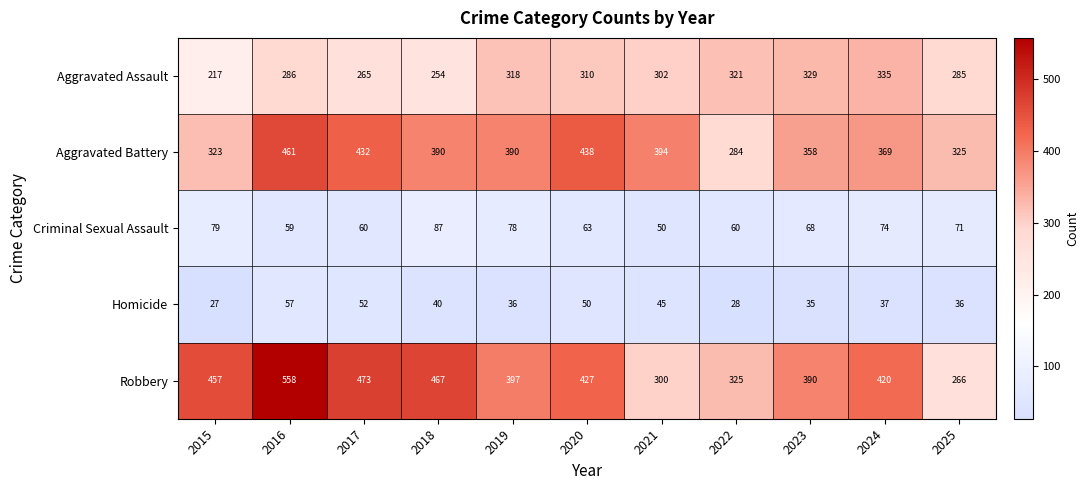

Which series changed the most between 2019 and 2021?

Robbery